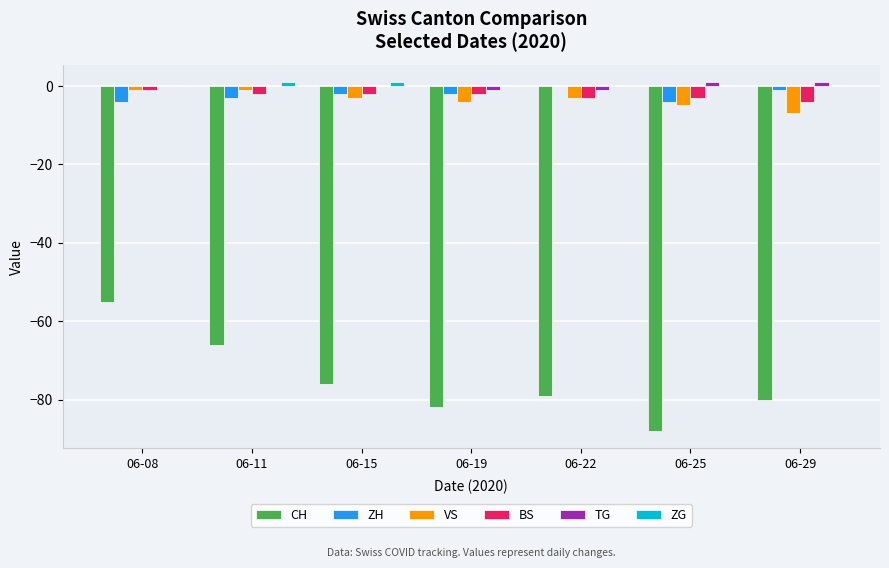

How many distinct data groups are displayed?

6